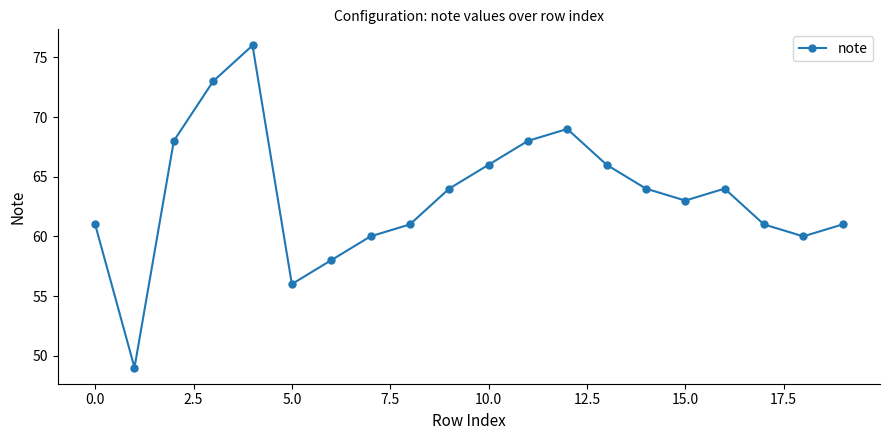

How many interior local peaks (higher than both neighbors) does the data have?

3